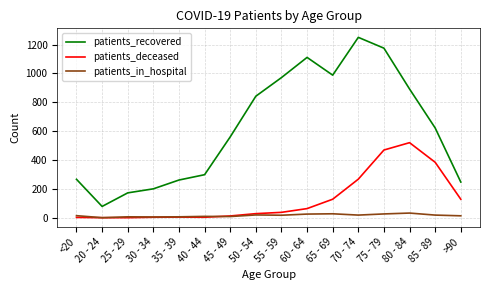

Between 75 - 79 and >90, which series saw the biggest shift?

patients_recovered